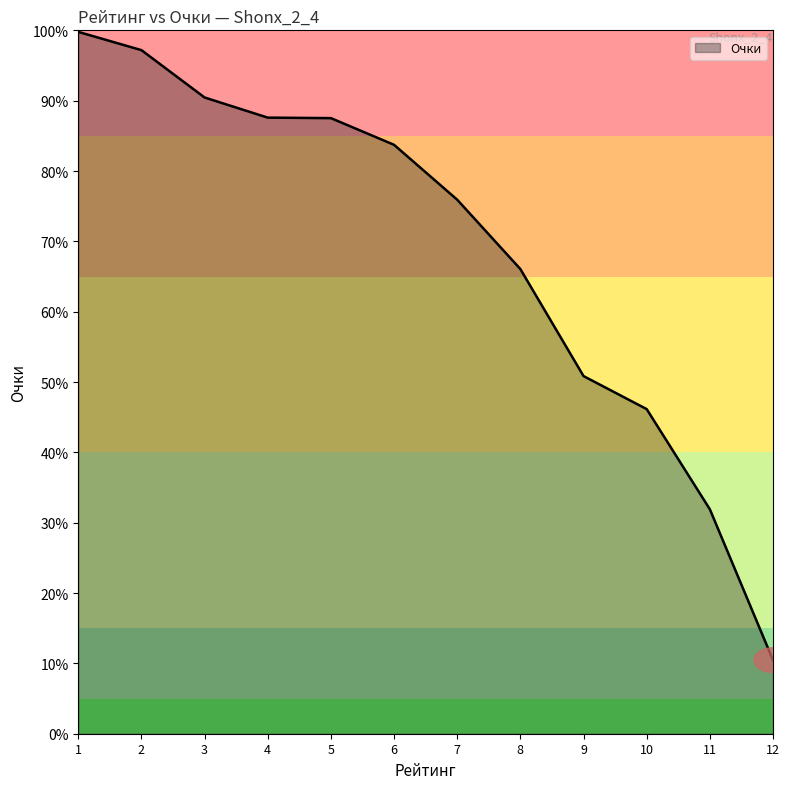

The value at 5 is 87.5. True or false?

True